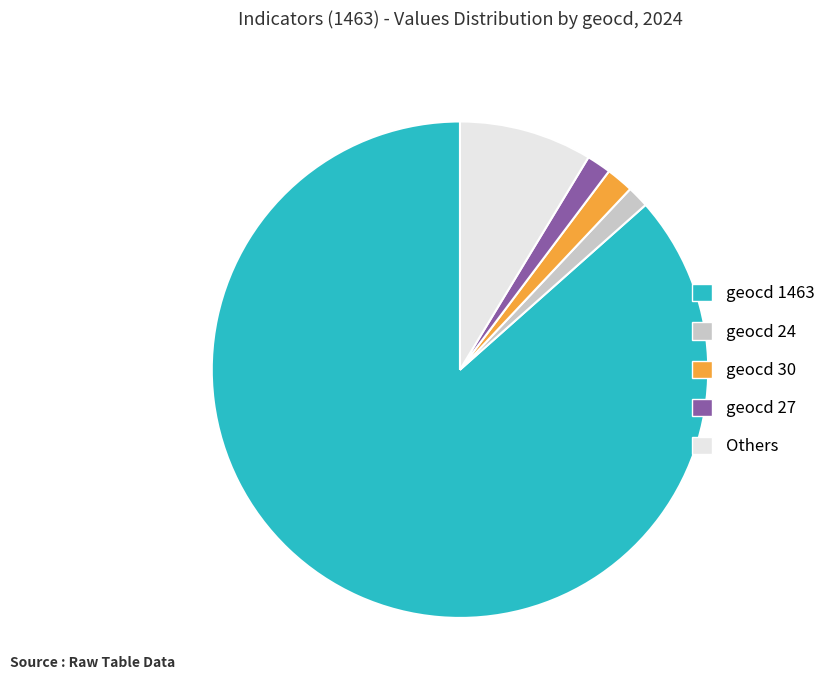

Do Others and geocd 27 together represent more than half of the pie?

No